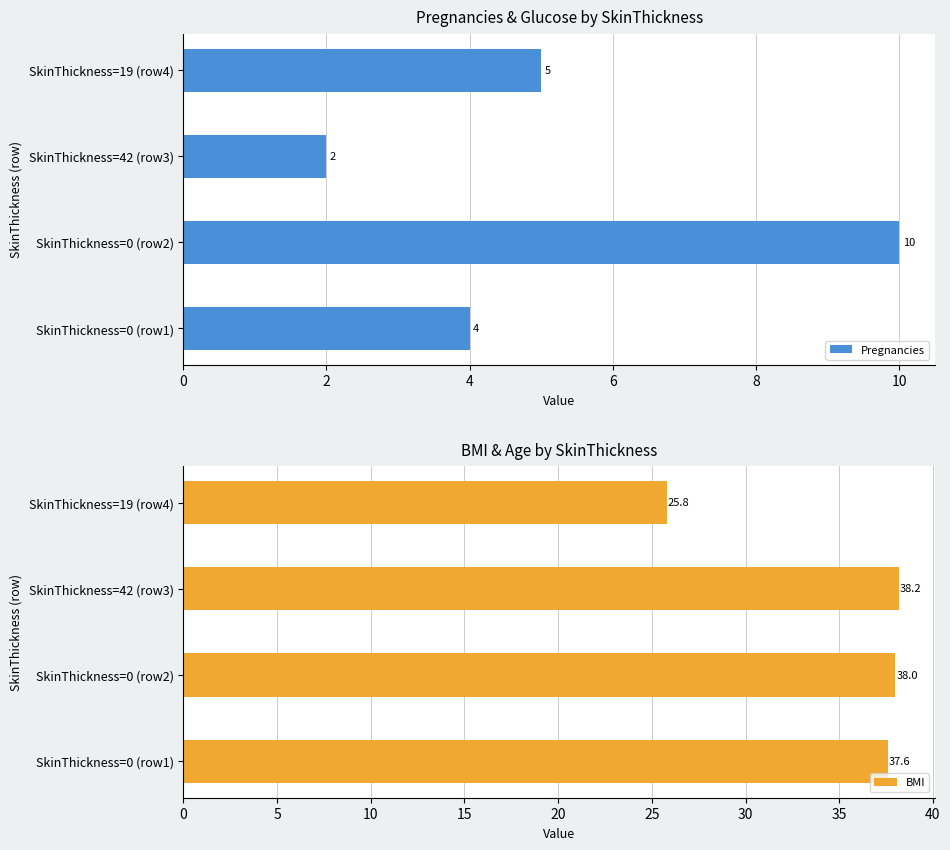

What is the difference between the maximum and second lowest values in the Pregnancies series?

6